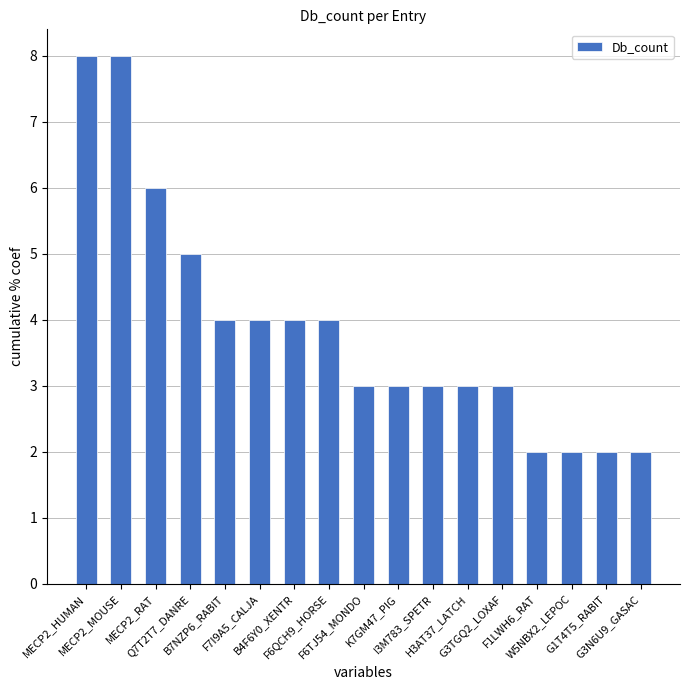

What is the ratio of the value at G3N6U9_GASAC to the value at W5NBX2_LEPOC?

1.0